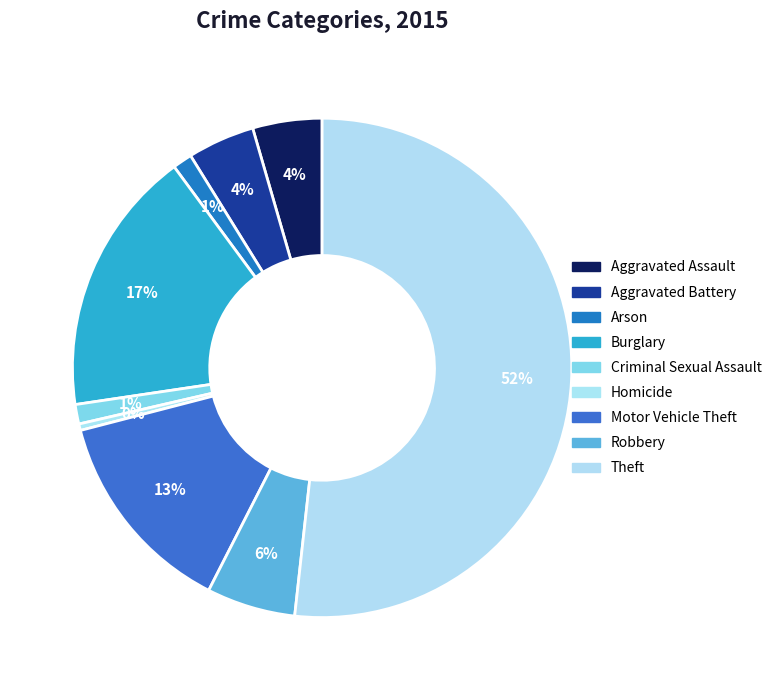

To the nearest percent, what is the difference between the Motor Vehicle Theft and Arson slice percentages?

12%